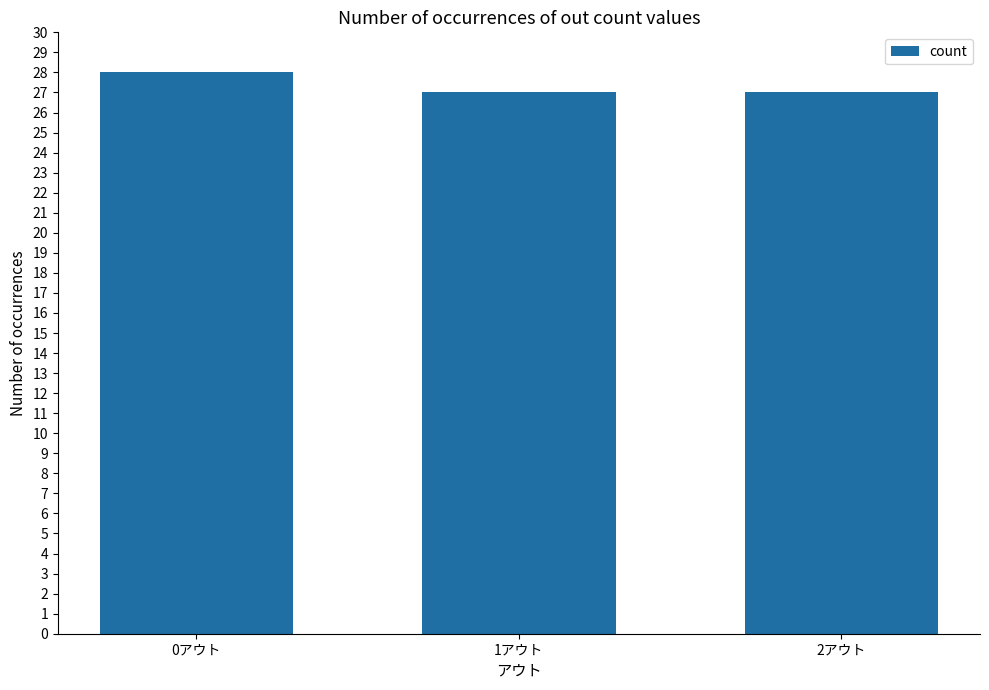

The chart shows a value of 15 at 2アウト. True or false?

False